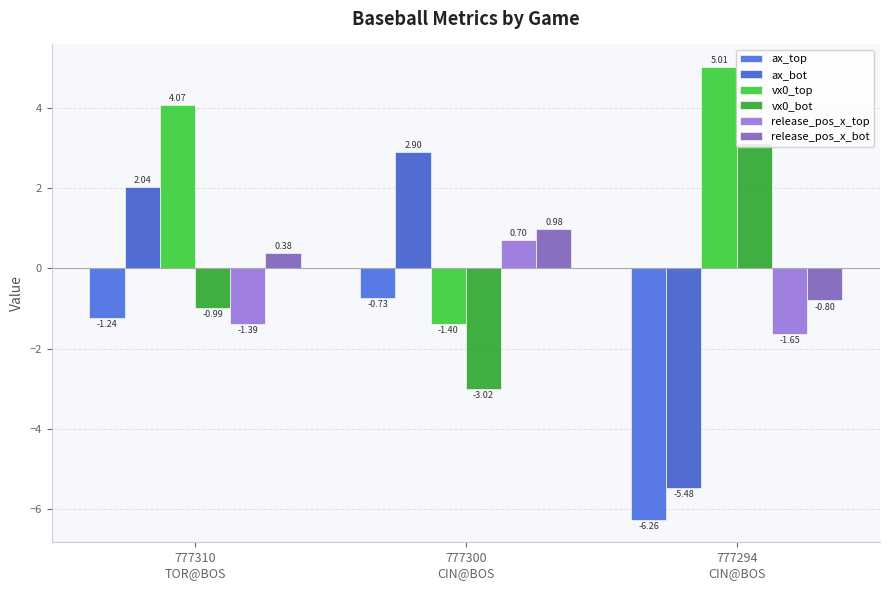

What is the average value of the vx0_top series?

2.6